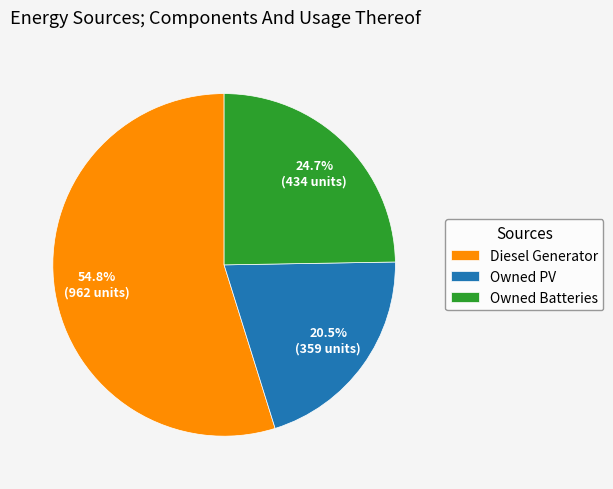

Between Diesel Generator and Owned Batteries, which is larger?

Diesel Generator